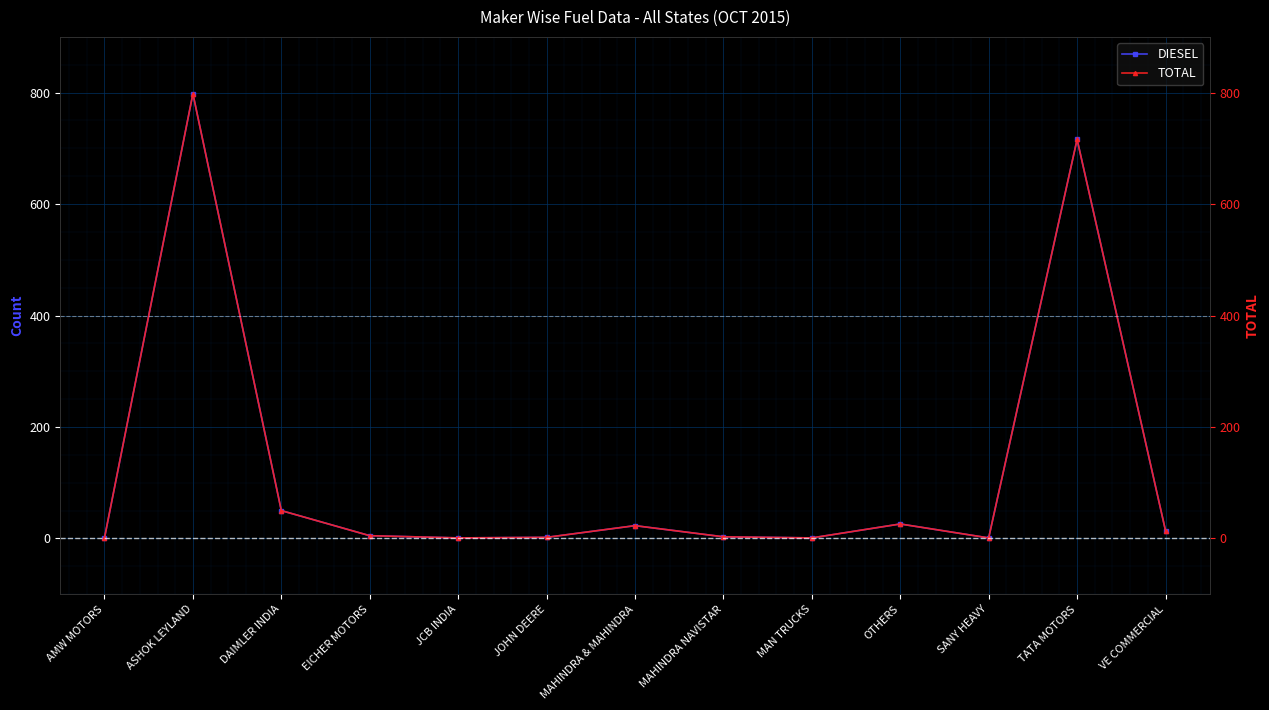

What is the difference between the maximum and minimum values in the DIESEL series?

797